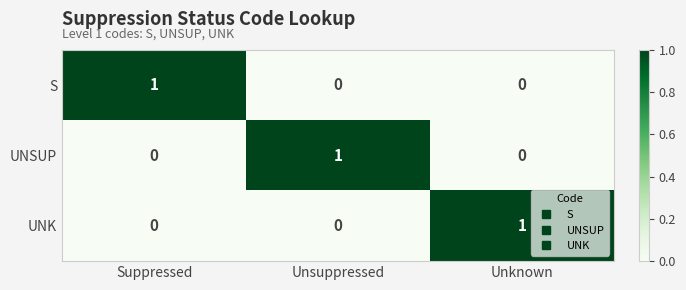

Reading left to right, transcribe all the data shown in this chart.

S: 1	0	0
UNSUP: 0	1	0
UNK: 0	0	1